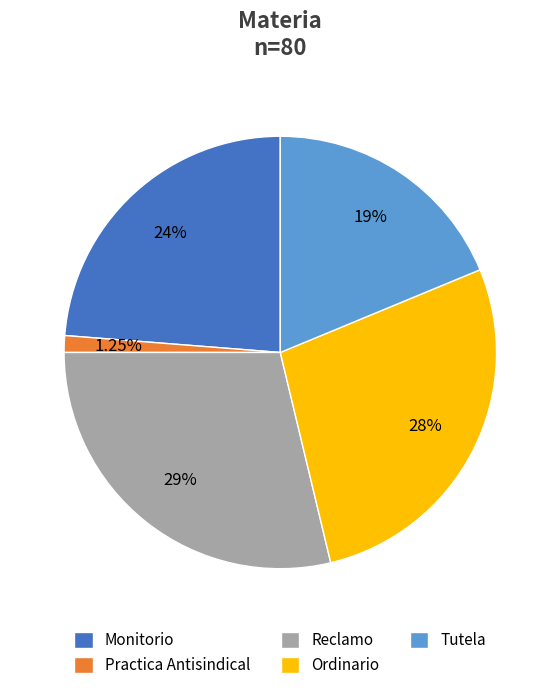

What is the ratio of the value at Tutela to the value at Reclamo?

0.7